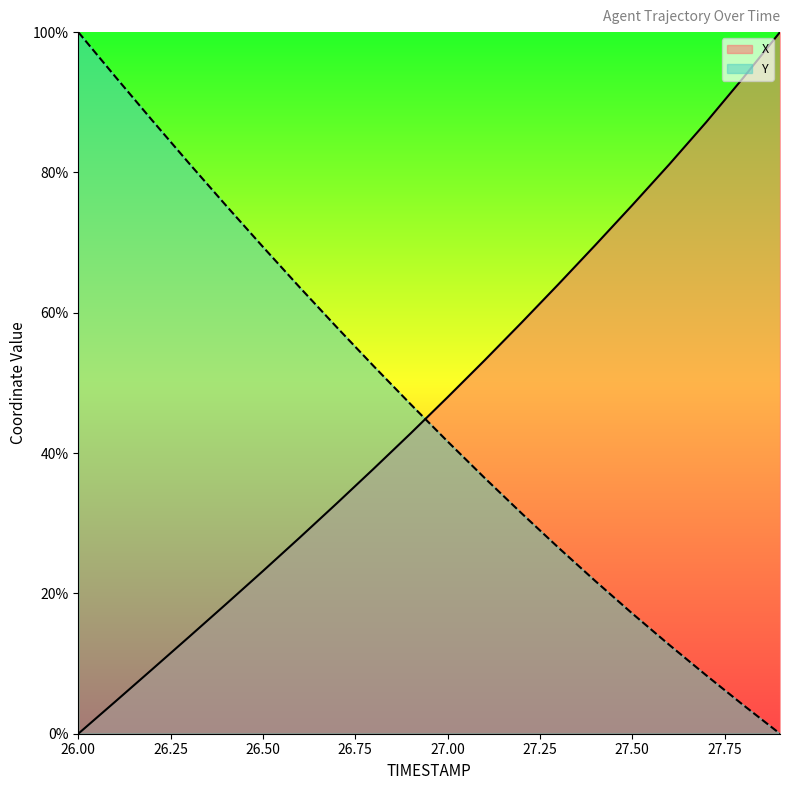

At how many categories does at least one series exceed 7?

20